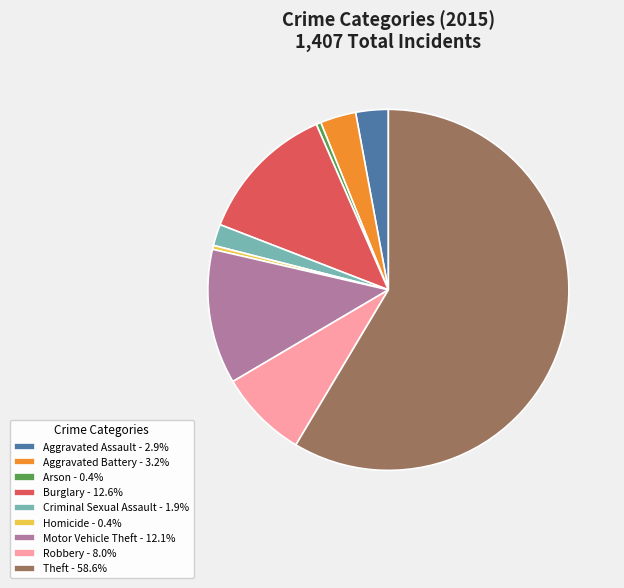

Is there a majority slice in this chart?

Yes